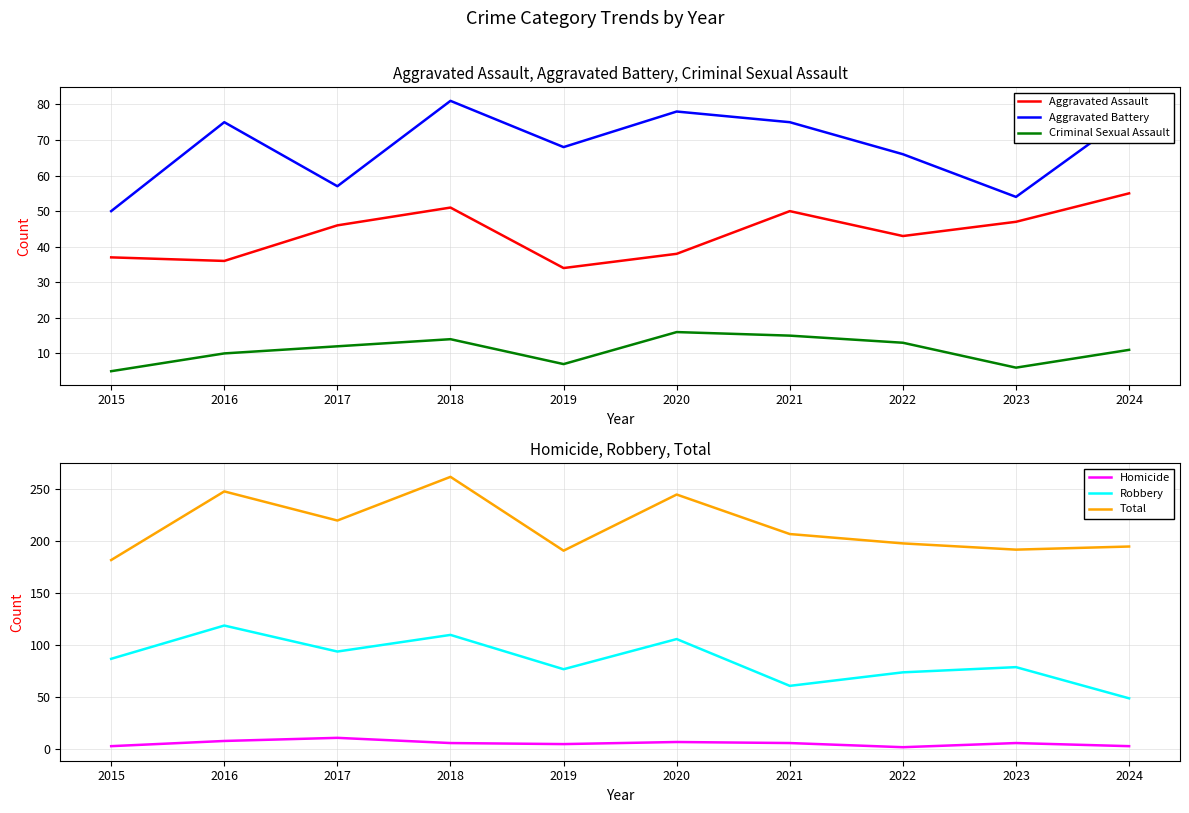

Rank the series by their maximum value, from lowest to highest.

Homicide, Criminal Sexual Assault, Aggravated Assault, Aggravated Battery, Robbery, Total